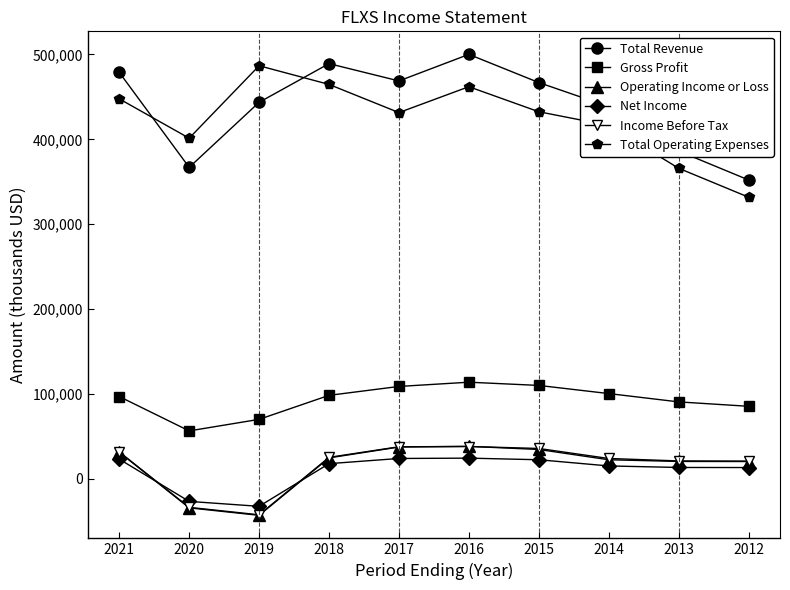

True or false: Gross Profit has a value of 56898 at 2012.

False